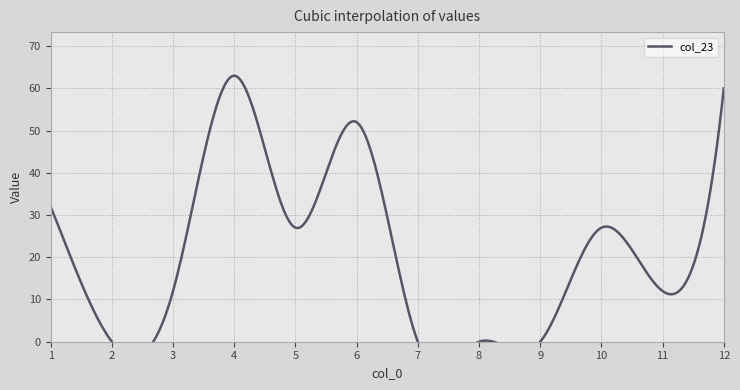

Between 6 and 9, which series saw the biggest shift?

col_23